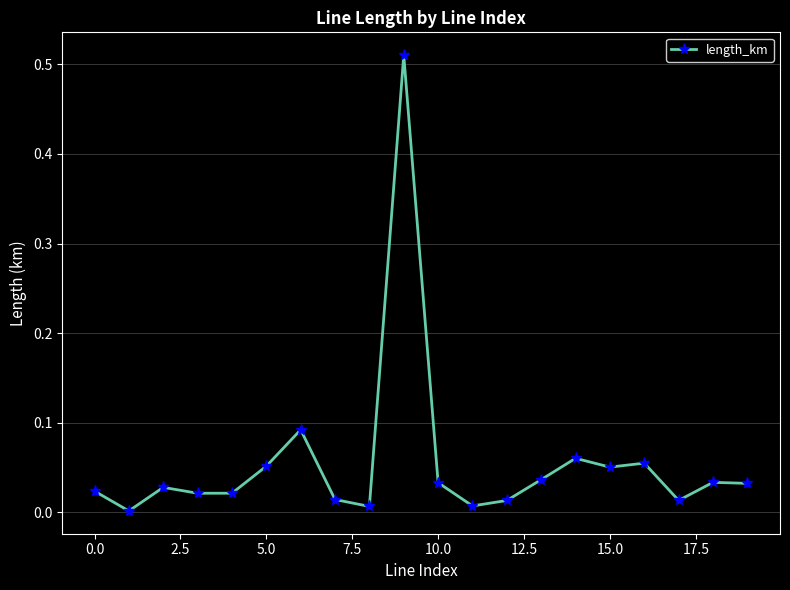

What is the sum of all values?

1.1